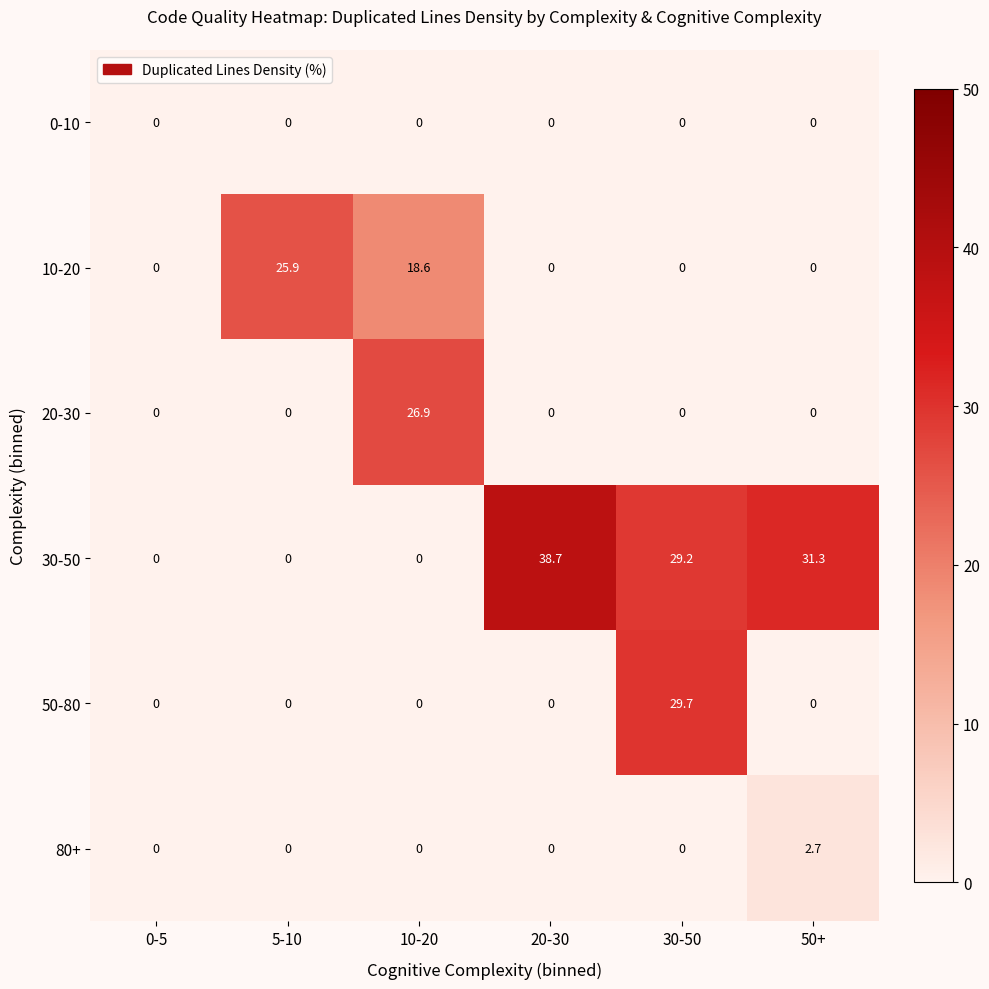

How many positive values does the 80+ series have?

1